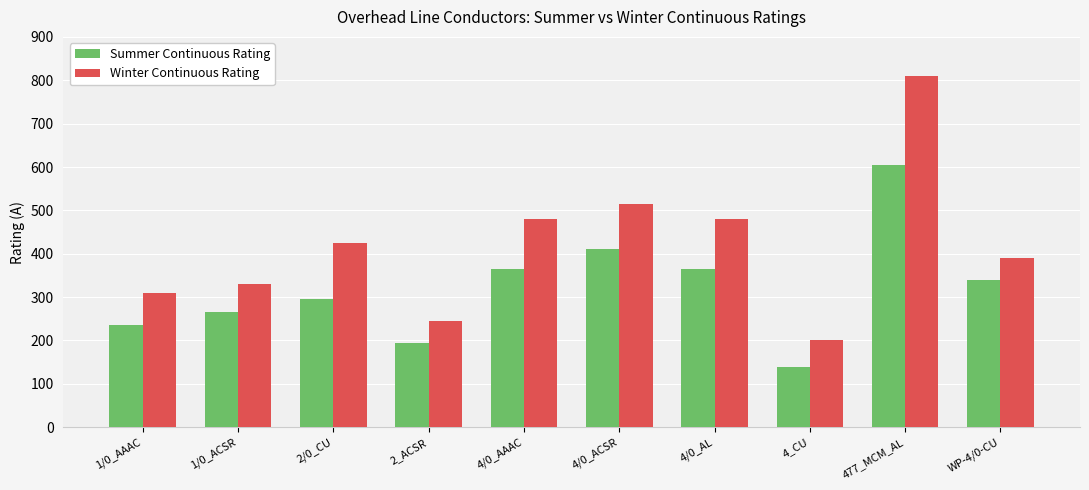

What is the difference between the maximum and minimum values in the Winter Continuous Rating series?

610